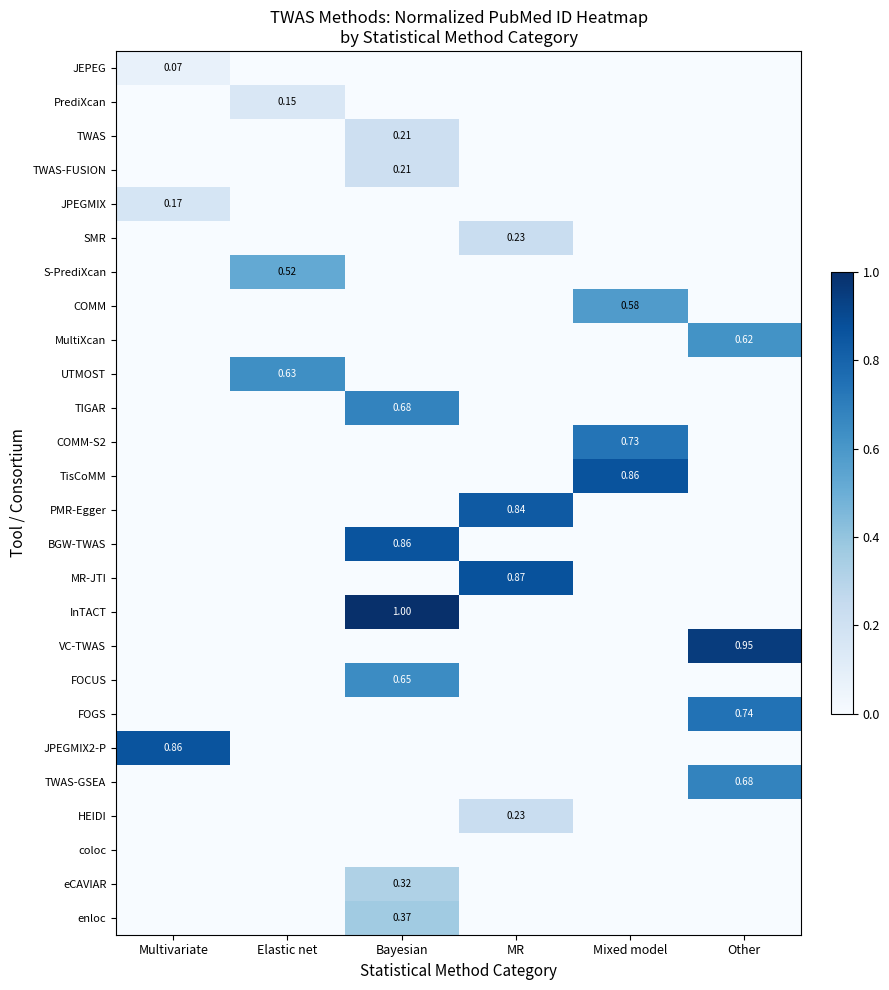

Is it true that VC-TWAS equals 0.4 at Mixed model?

False